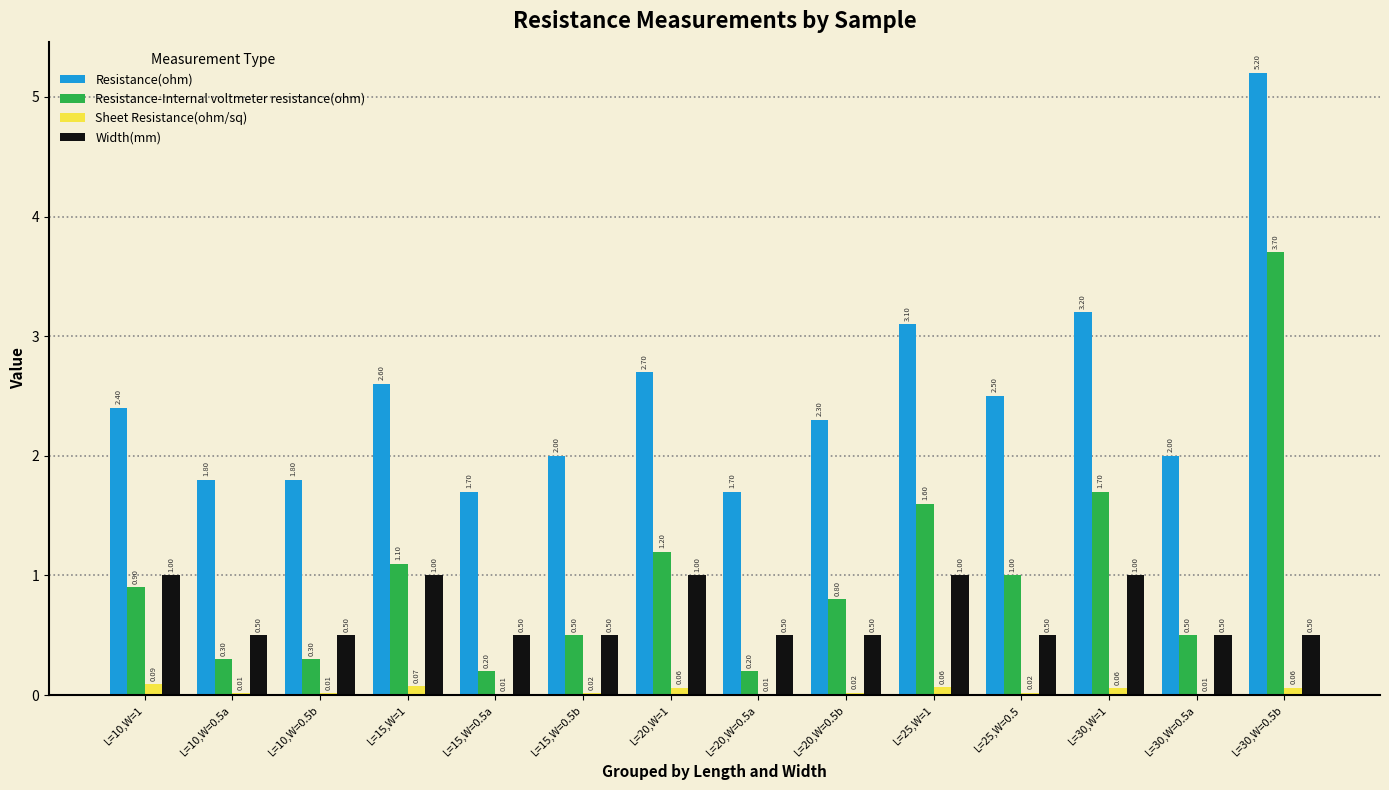

At which category is the sum across all series the highest?

L=30,W=0.5b